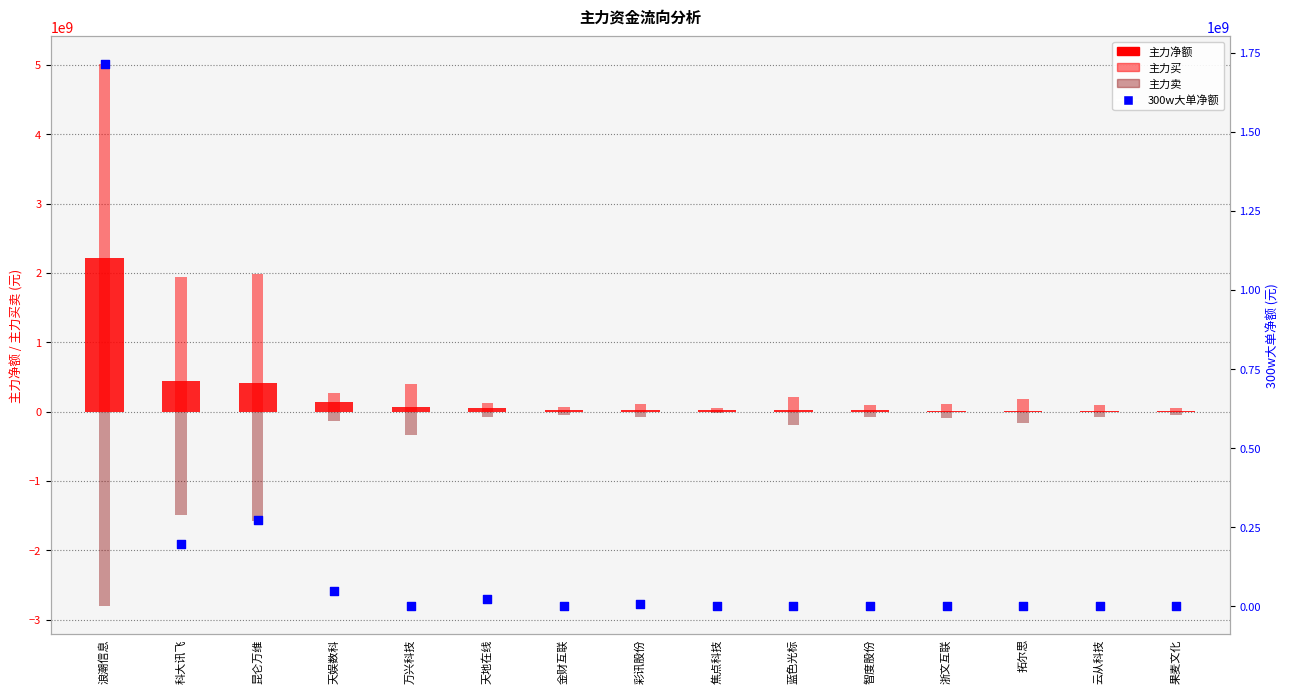

Is the value of 300w大单净额 at 金财互联 greater than the value of 主力买 at 天娱数科?

No